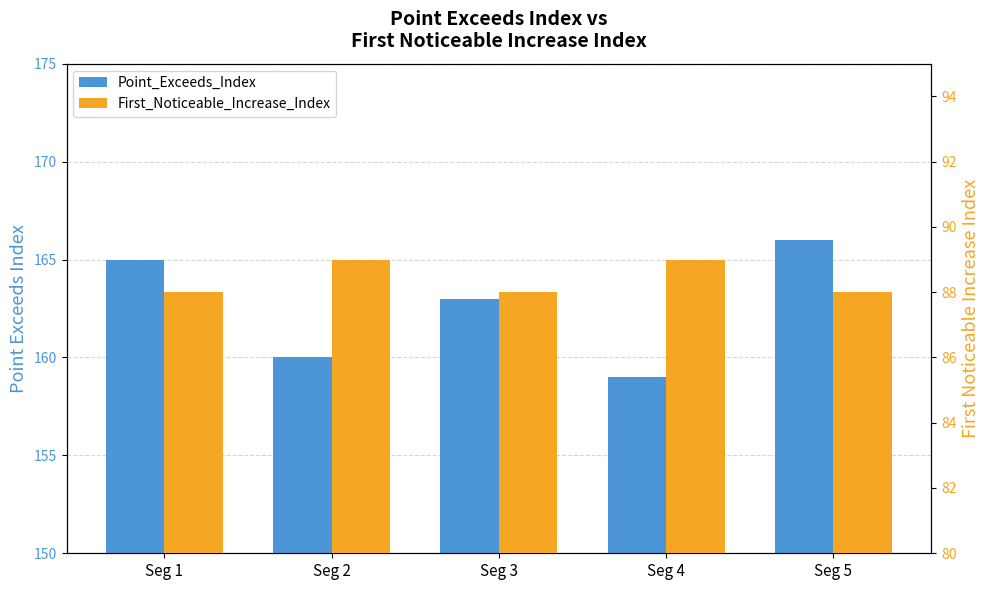

What is the difference between the maximum and minimum values in the Point_Exceeds_Index series?

7